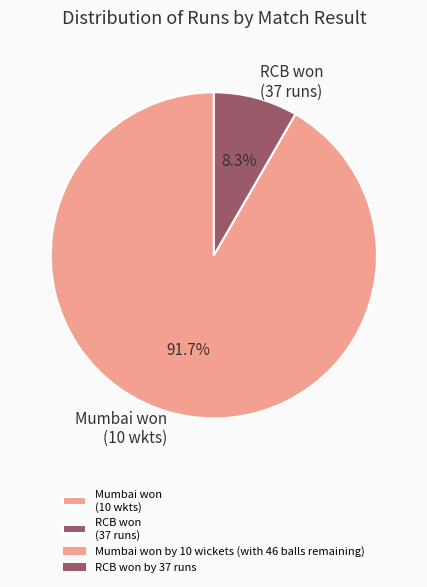

Which has a higher value, Mumbai won (10 wkts) or RCB won (37 runs)?

Mumbai won (10 wkts)